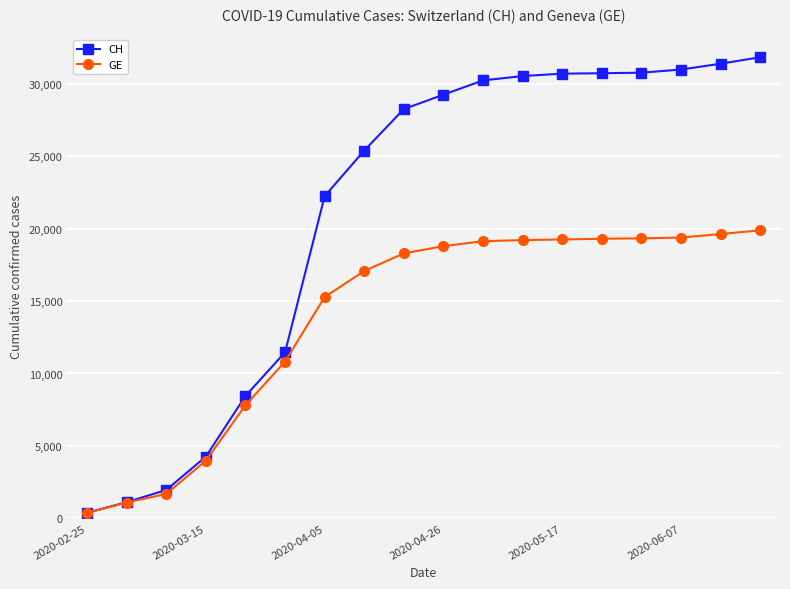

What is the highest value of the GE series?

19889